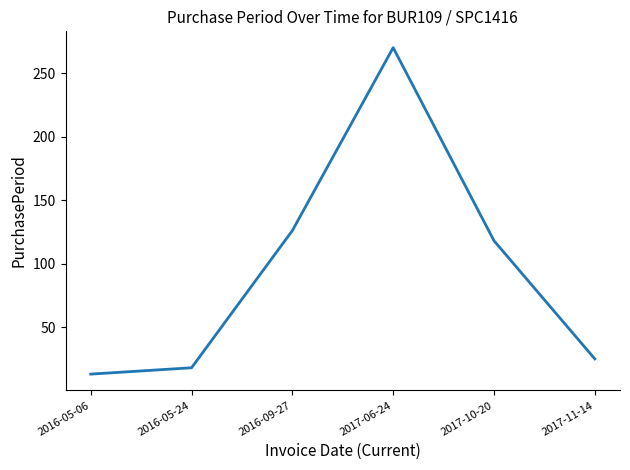

What is the difference between the maximum and second lowest values?

252